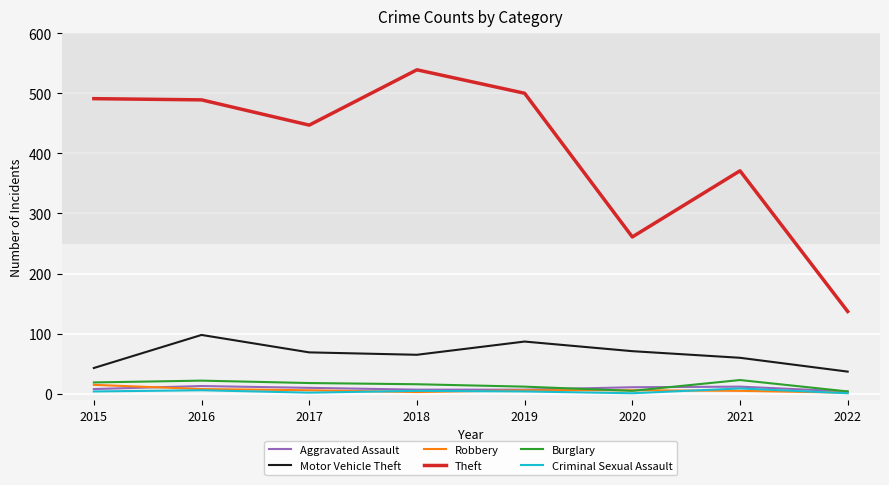

Is this an area chart (filled region under the line)?

No